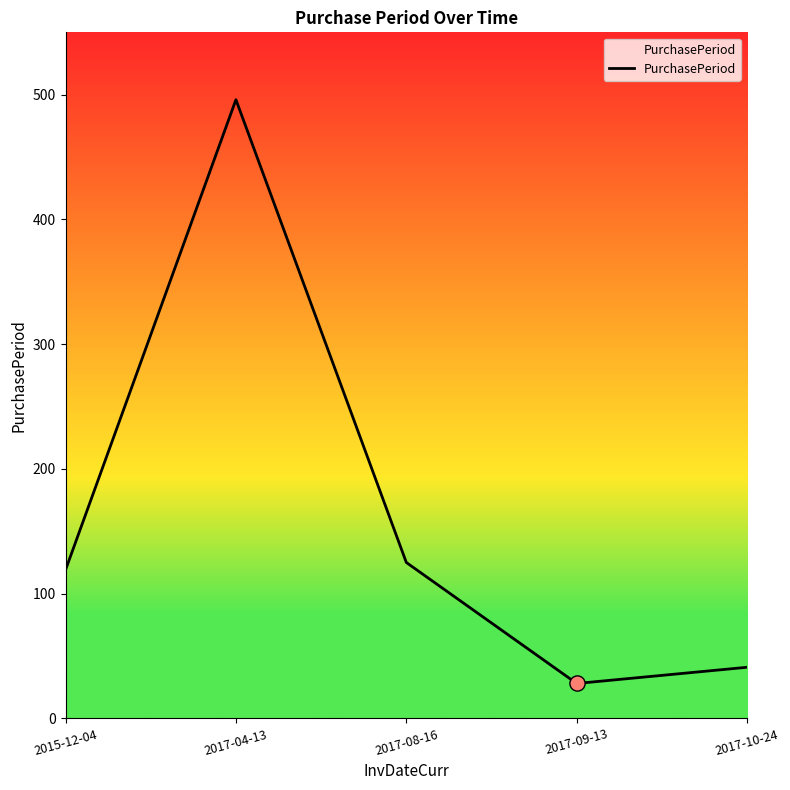

What is the change in value from 2017-04-13 to 2017-10-24?

-455